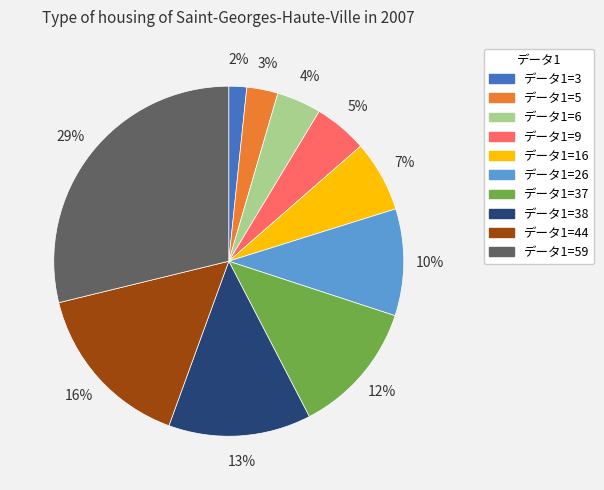

To the nearest percent, what percentage of the pie is データ1=26?

10%